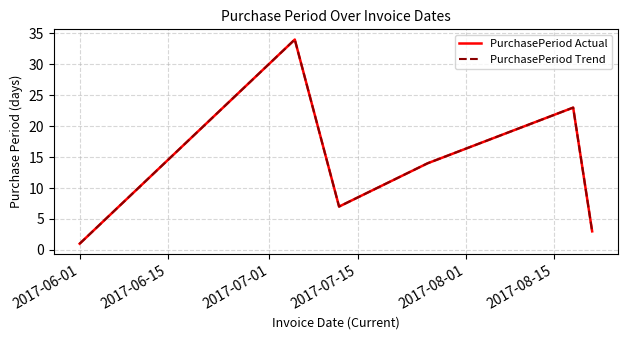

Does the chart display data point markers on the line(s)?

No